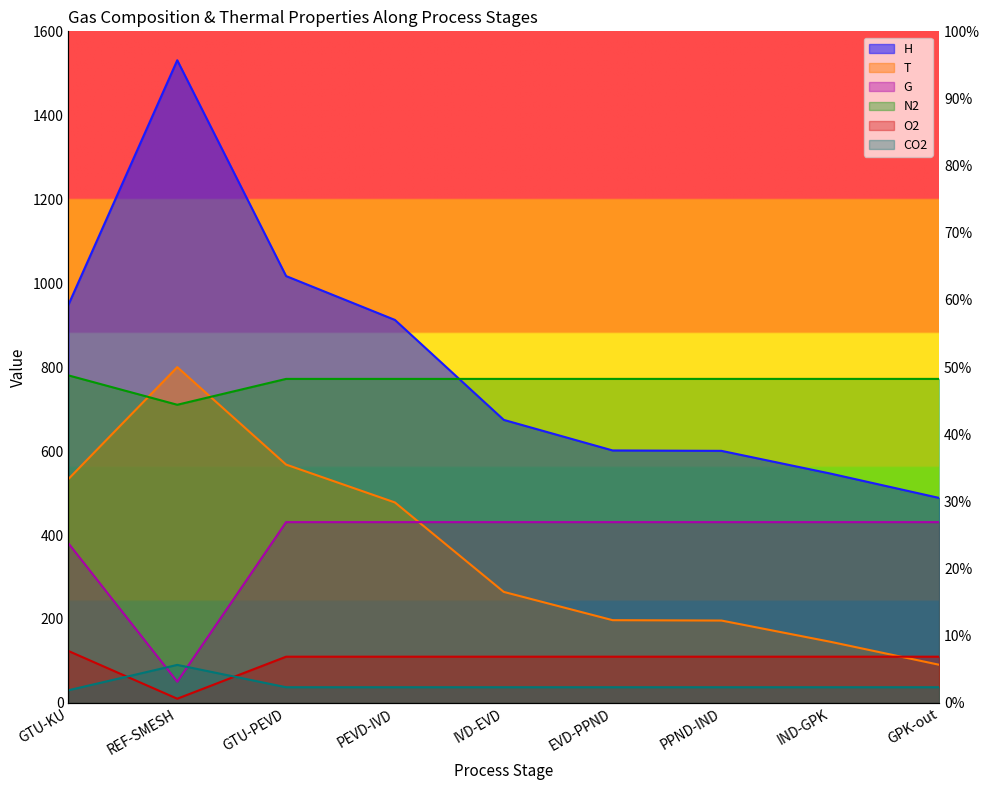

Which series changed the most between GTU-KU and PPND-IND?

H